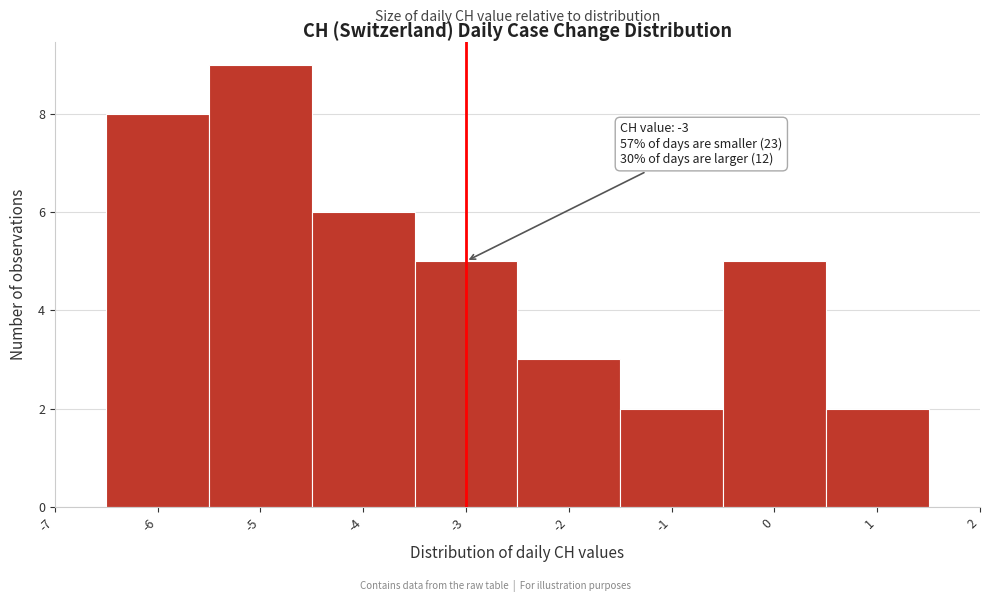

Over which range of the x-axis is the bar tallest?

-5.5 to -4.5